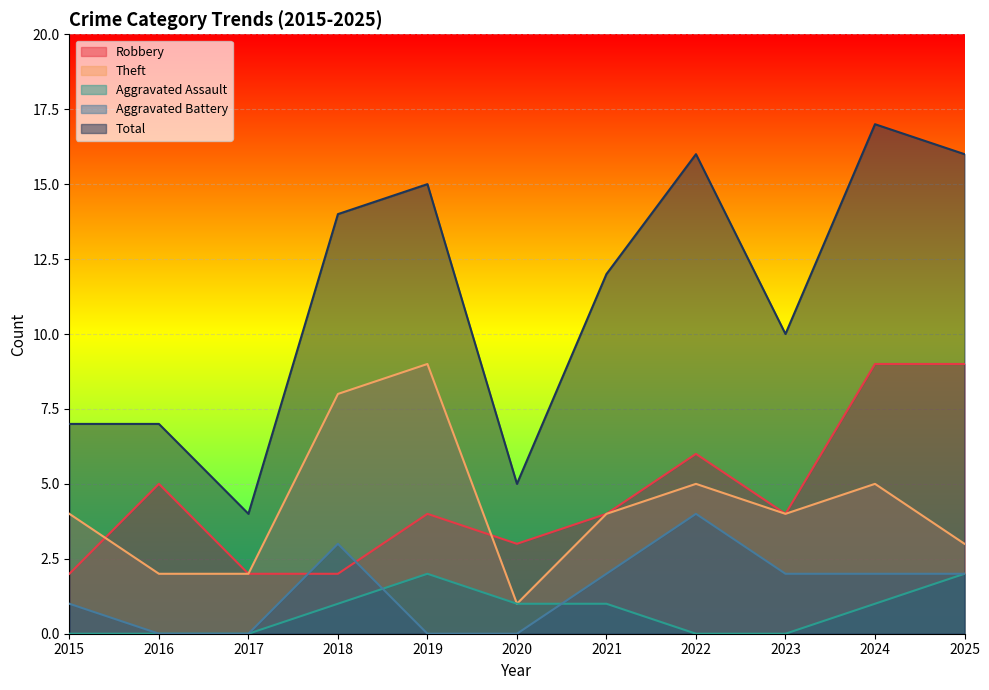

In Theft, how many points are higher than both neighbors (excluding endpoints)?

3